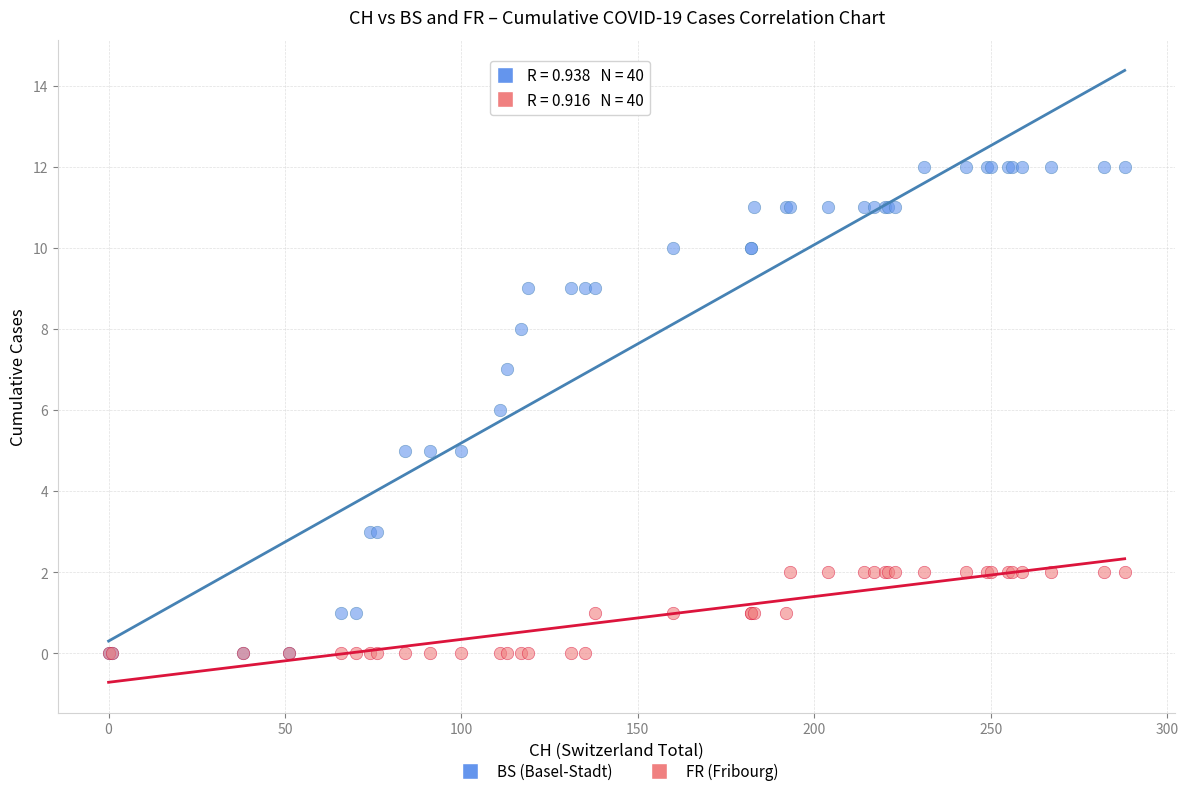

What are all the series names shown in the legend?

BS (Basel-Stadt), FR (Fribourg)